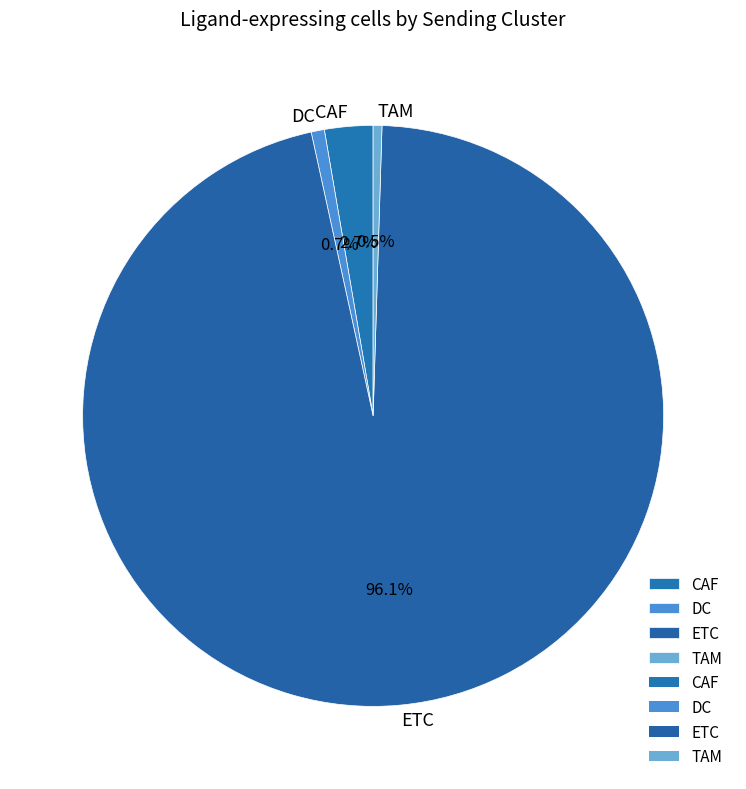

What is the total percentage of DC and CAF?

3.4%